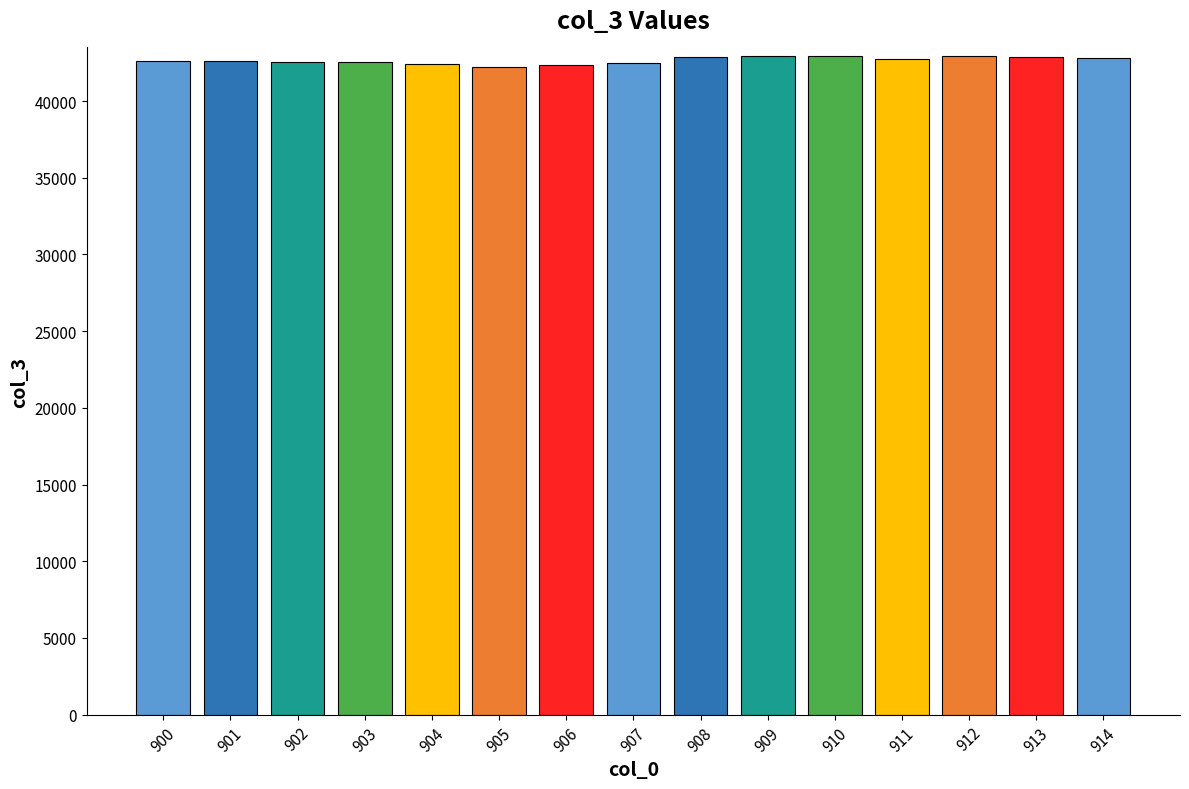

What is the value of the 6th bar from the left?

42202.9